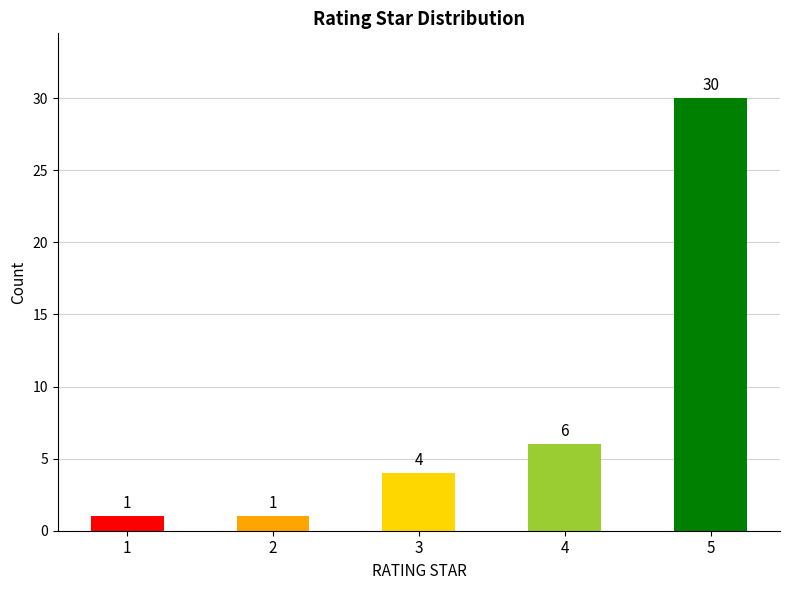

True or false: the data shows 2 at 3.

False